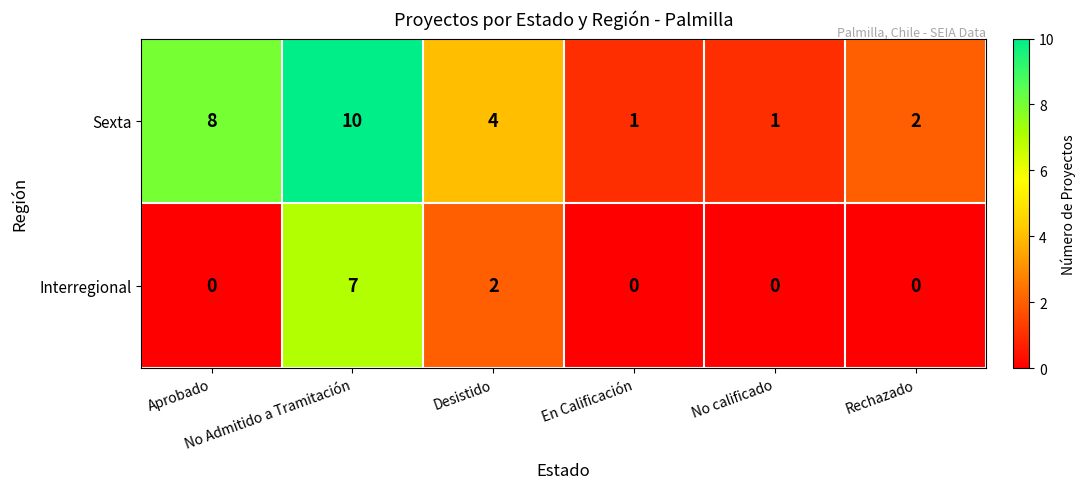

At how many categories does at least one series exceed 3?

3